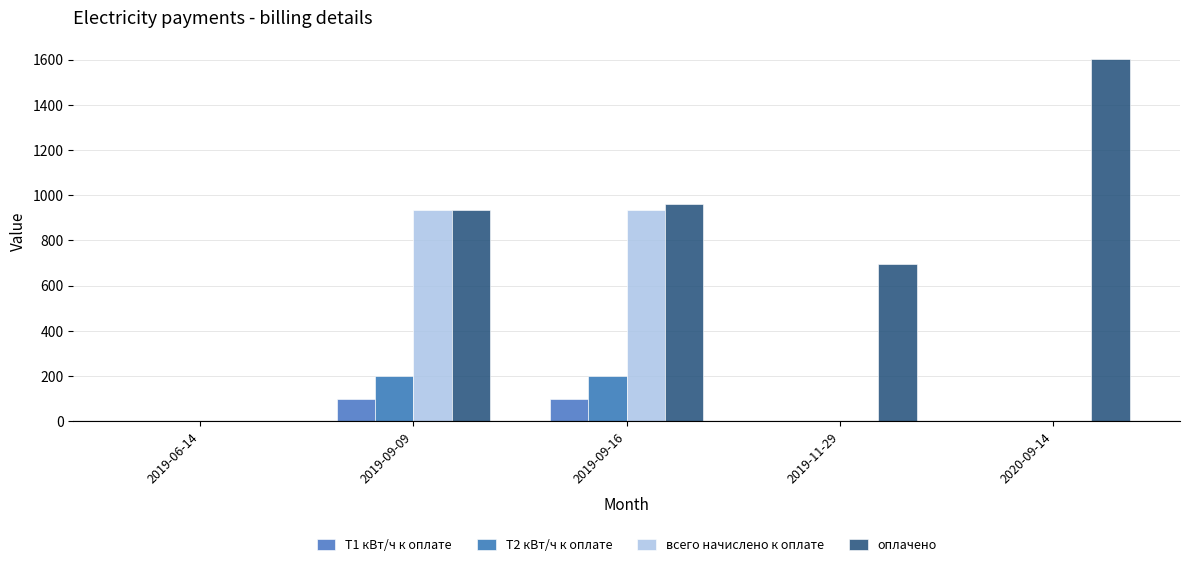

What is the greatest value displayed?

1604.8